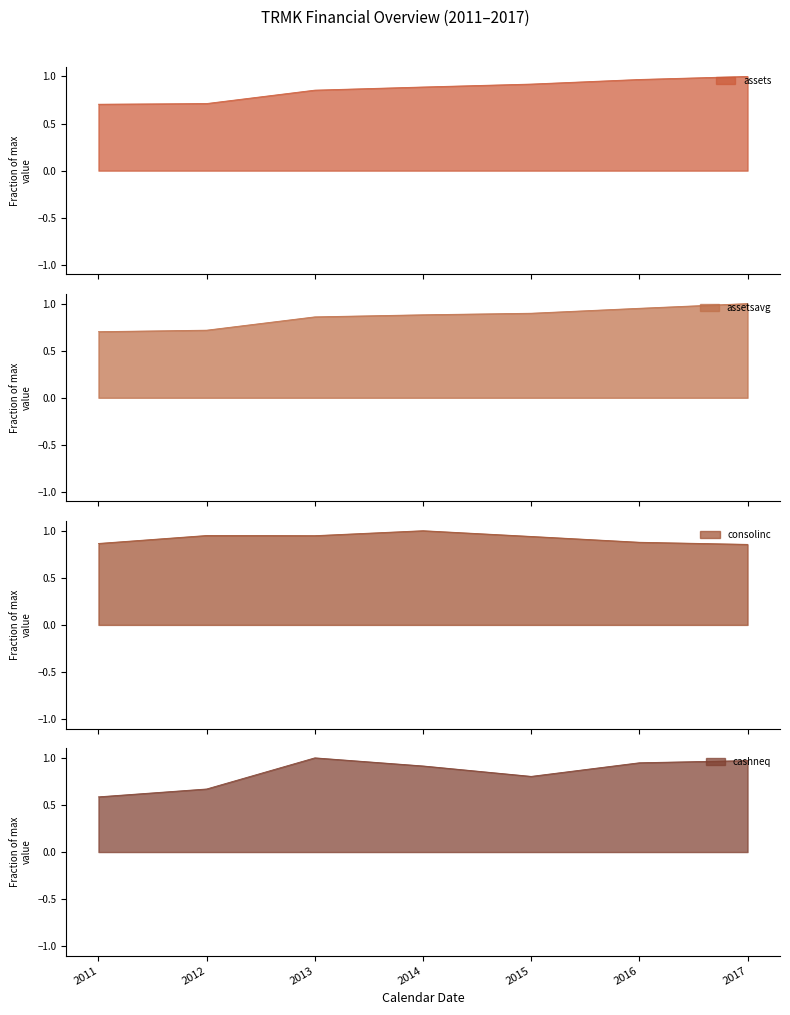

The value of cashneq at 2016 is 0.3. True or false?

False